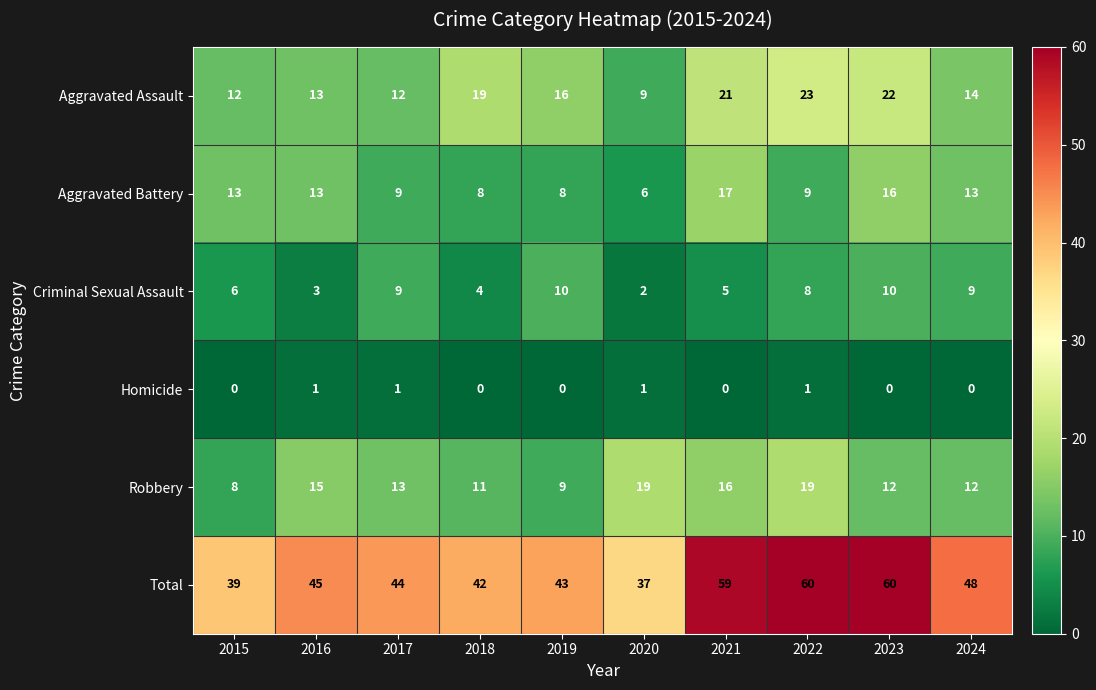

What is the average value of the Aggravated Battery series?

11